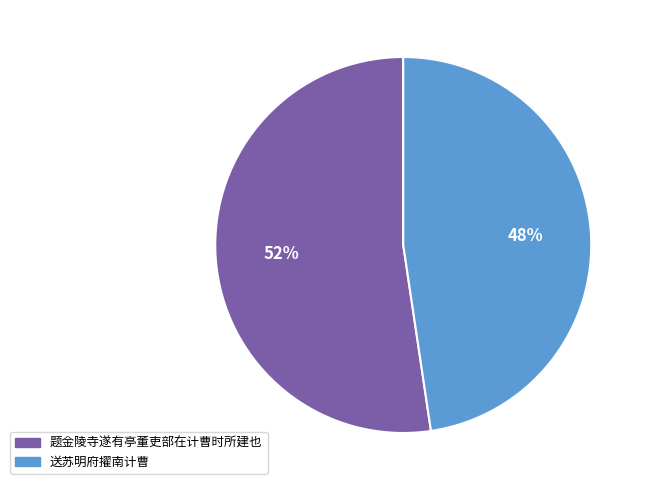

Is the sum of 送苏明府擢南计曹 and 题金陵寺遂有亭董吏部在计曹时所建也 greater than half?

Yes